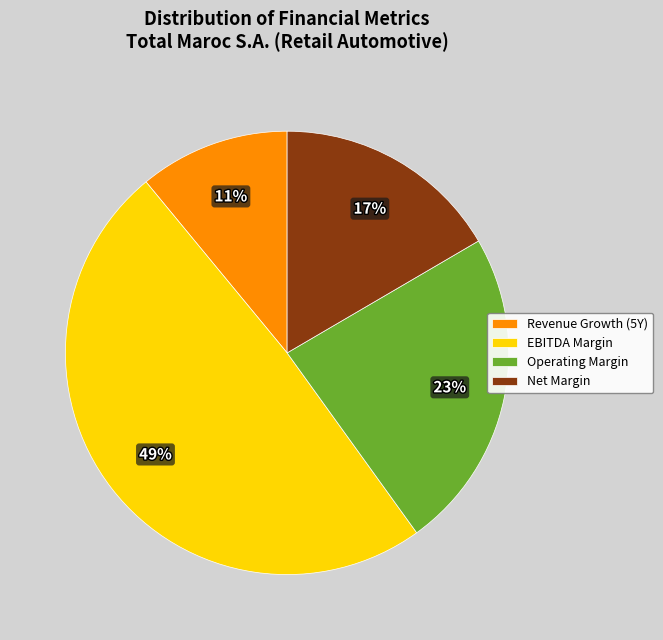

To the nearest percent, what percentage of the pie is EBITDA Margin?

49%